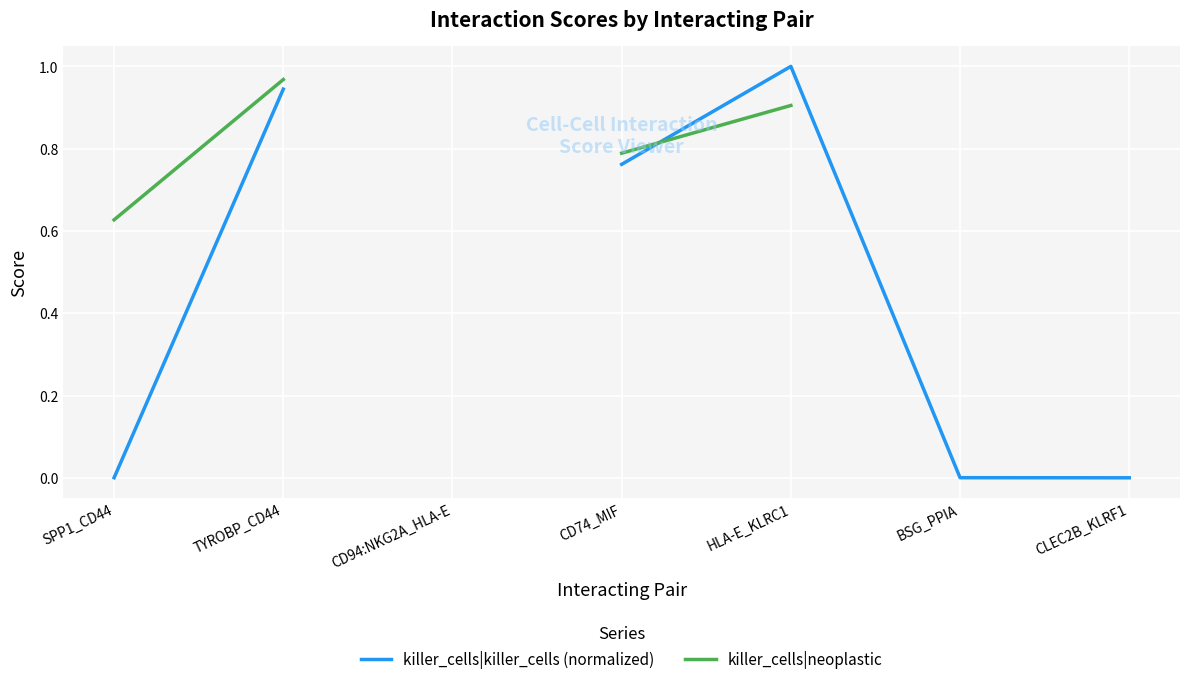

Rank the series by their maximum value, from highest to lowest.

killer_cells|killer_cells (normalized), killer_cells|neoplastic